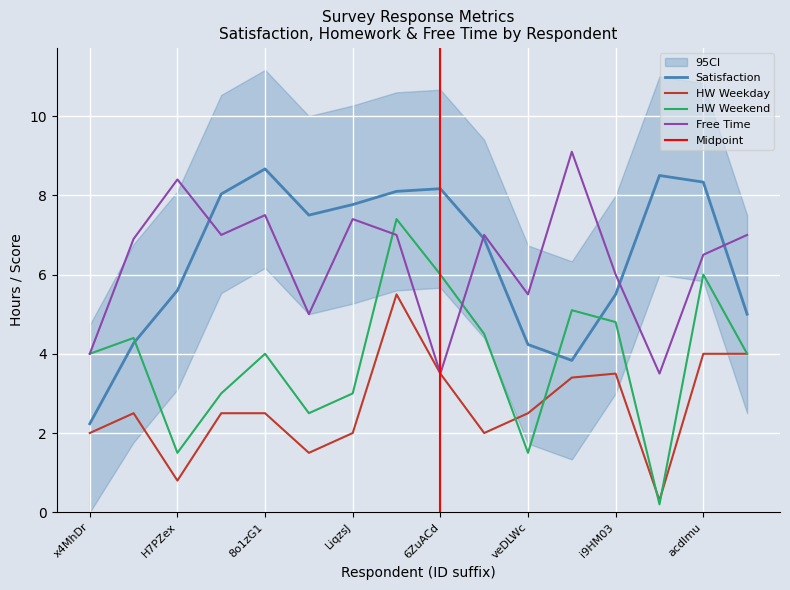

How many data points in Free Time are less than 7?

8